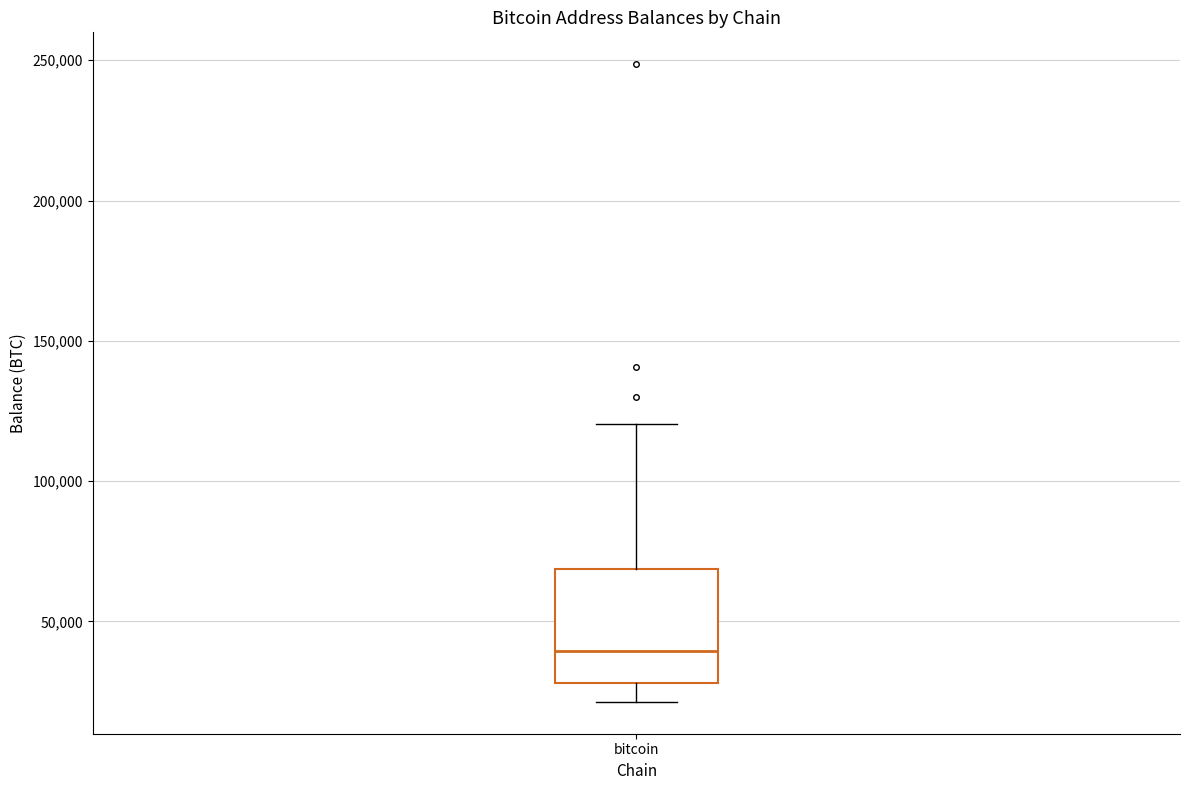

Where does the median line of the box for bitcoin sit on the y-axis? The values are not printed on the chart, so give them approximately, as read against the axis.

40000